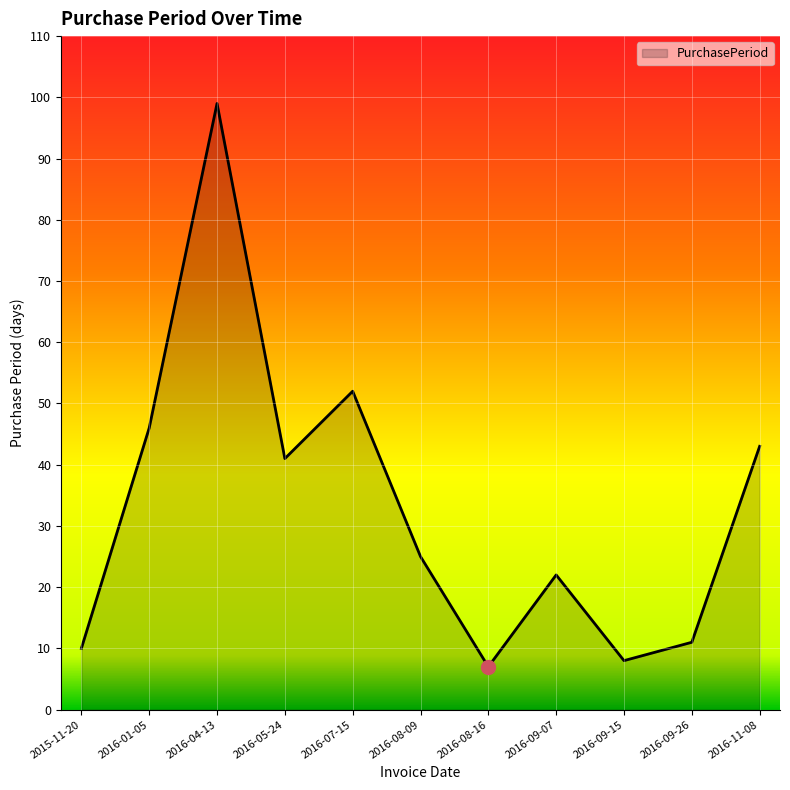

Which has a higher value, 2016-07-15 or 2016-05-24?

2016-07-15